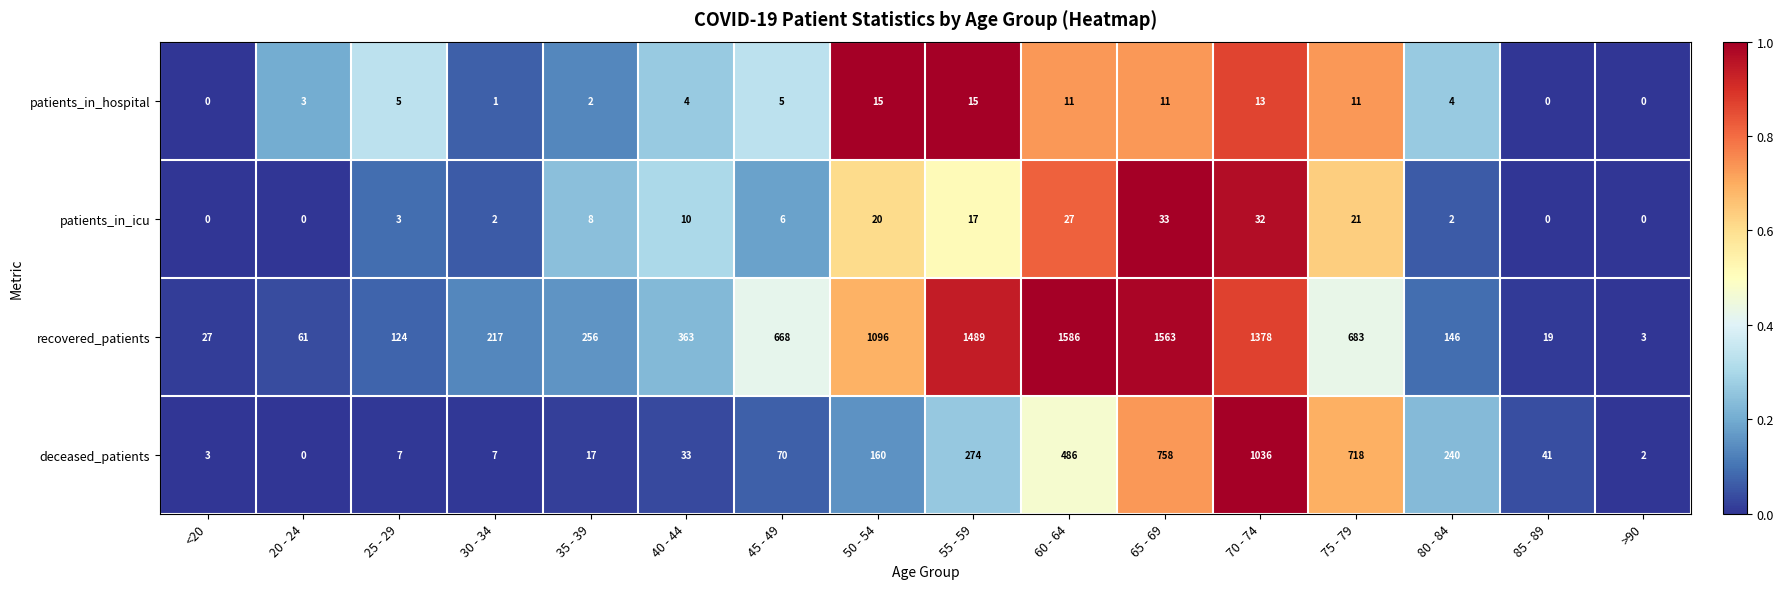

What is the average value of the patients_in_icu series?

11